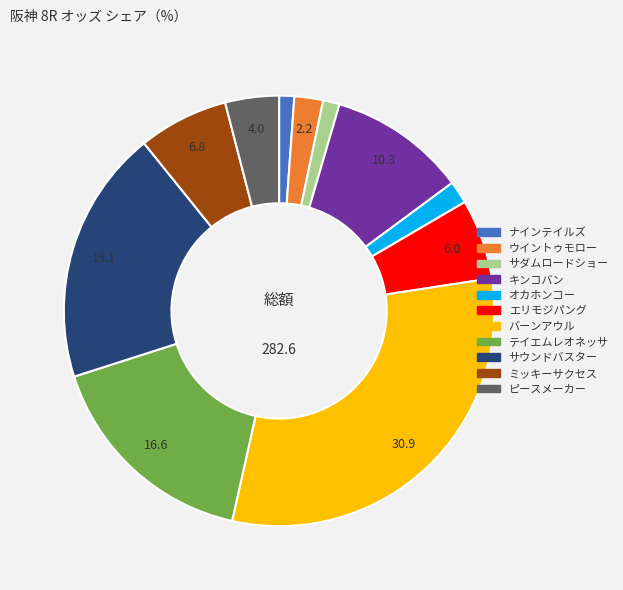

True or false: キンコバン accounts for 25% of the total.

False